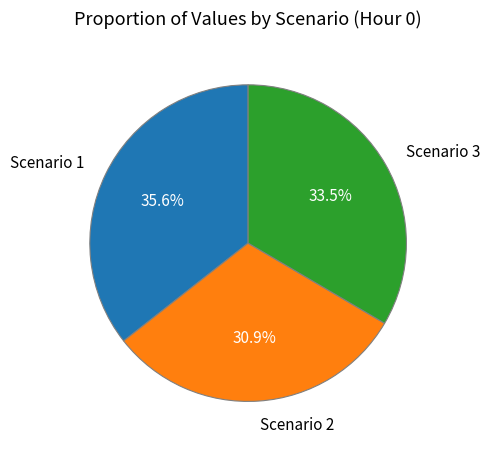

How many slices are in this pie chart?

3